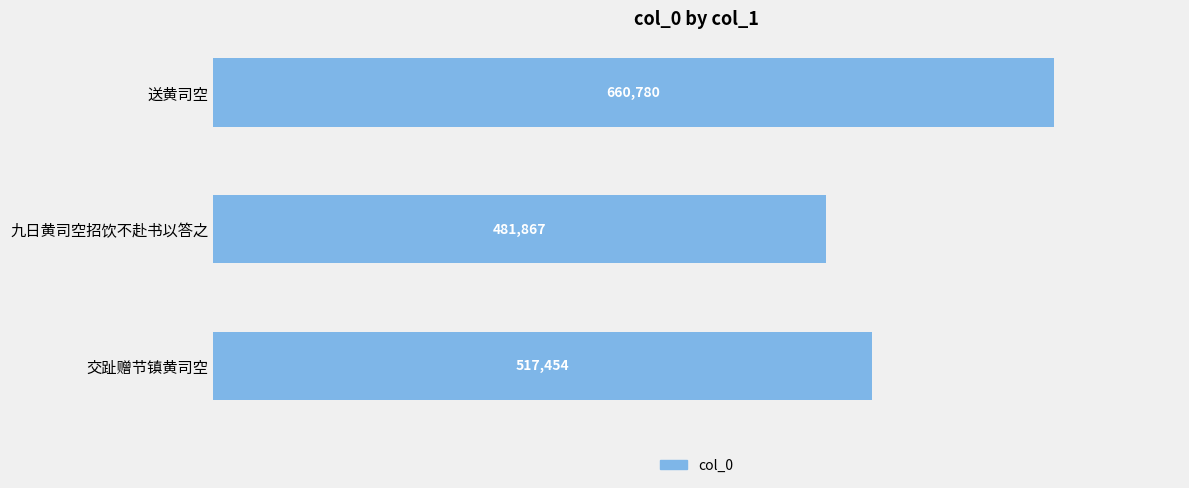

What is the difference between the maximum and minimum values?

178913